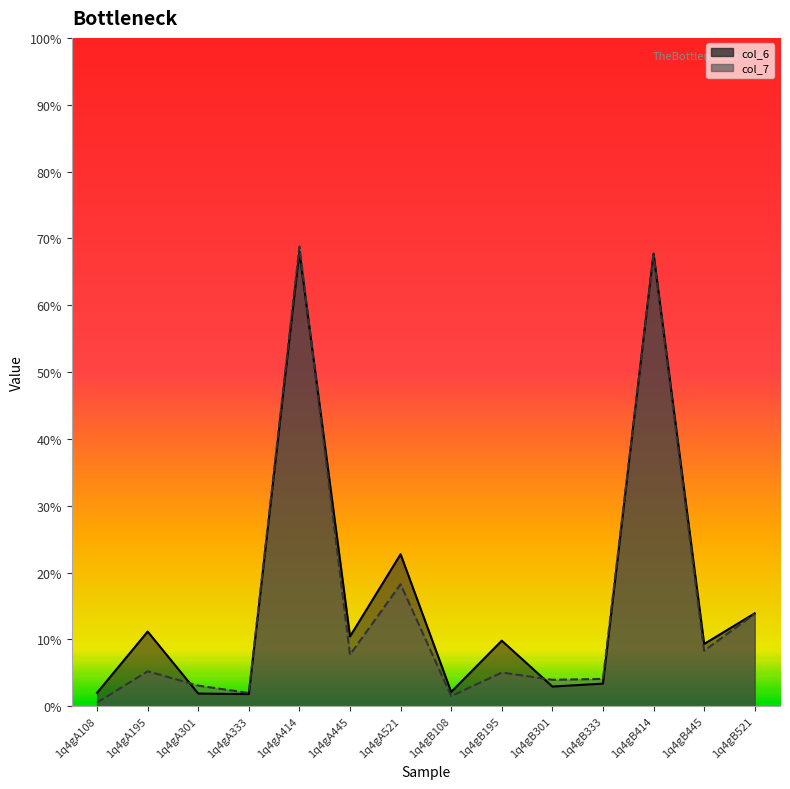

Reading right to left, extract all data points from this chart.

col_6: 13.9	9.3	67.7	3.4	2.9	9.8	2.1	22.7	10.4	68.0	1.8	1.9	11.2	2.0
col_7: 13.8	8.3	67.4	4.1	4.0	5.0	1.5	18.3	7.7	68.8	2.0	3.1	5.2	0.5